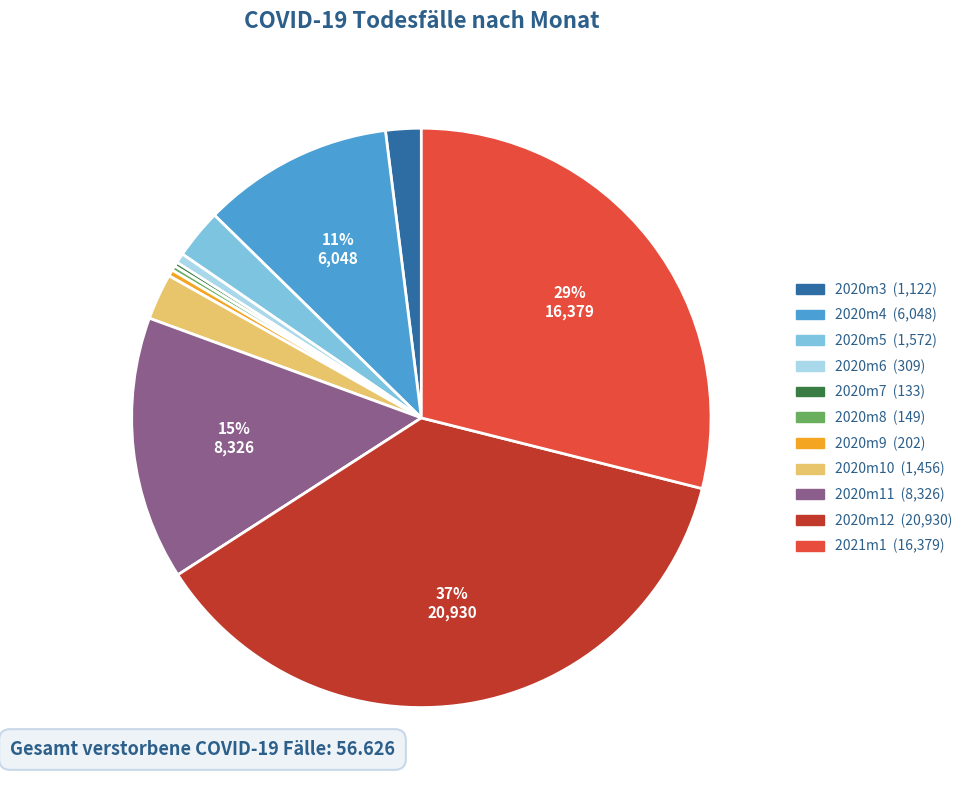

Does 2020m4 account for over 50% of the chart?

No